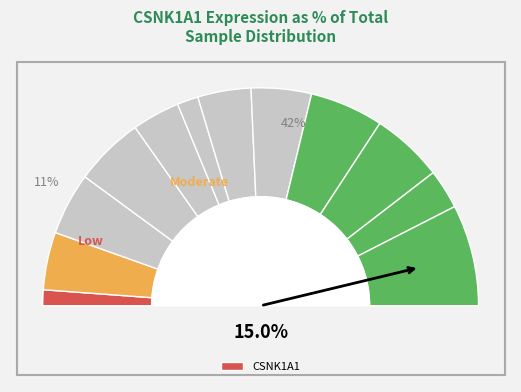

Is there any slice that represents more than half of the pie?

No